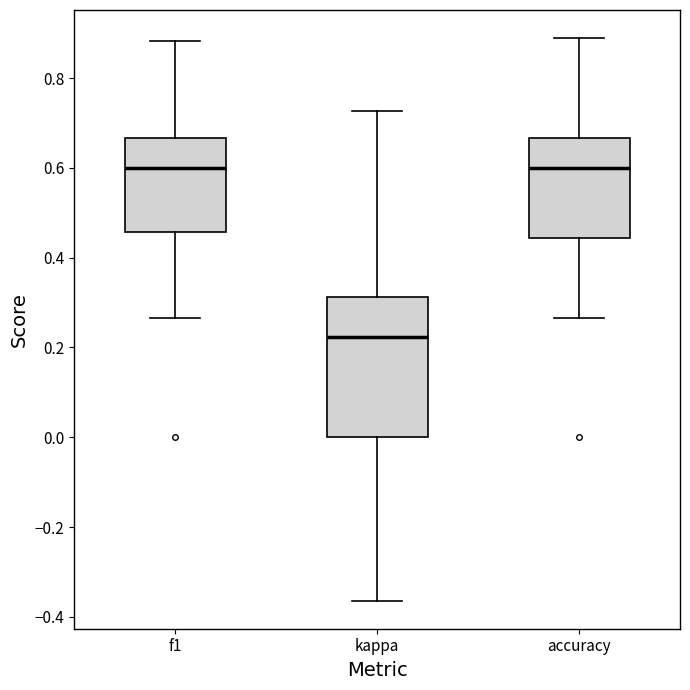

Which box has the lowest median line?

kappa